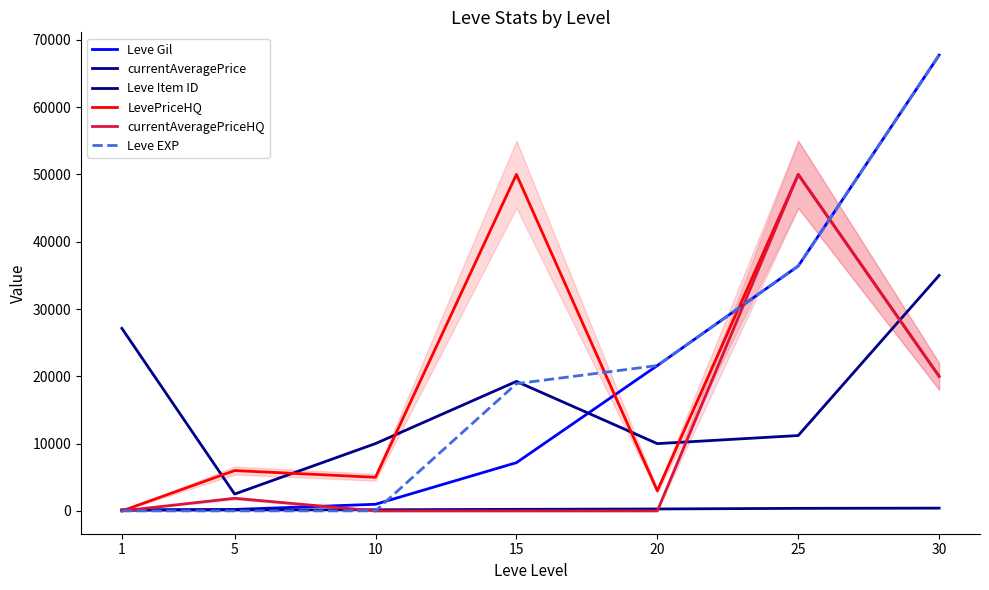

True or false: Leve EXP and LevePriceHQ cross at least once.

True